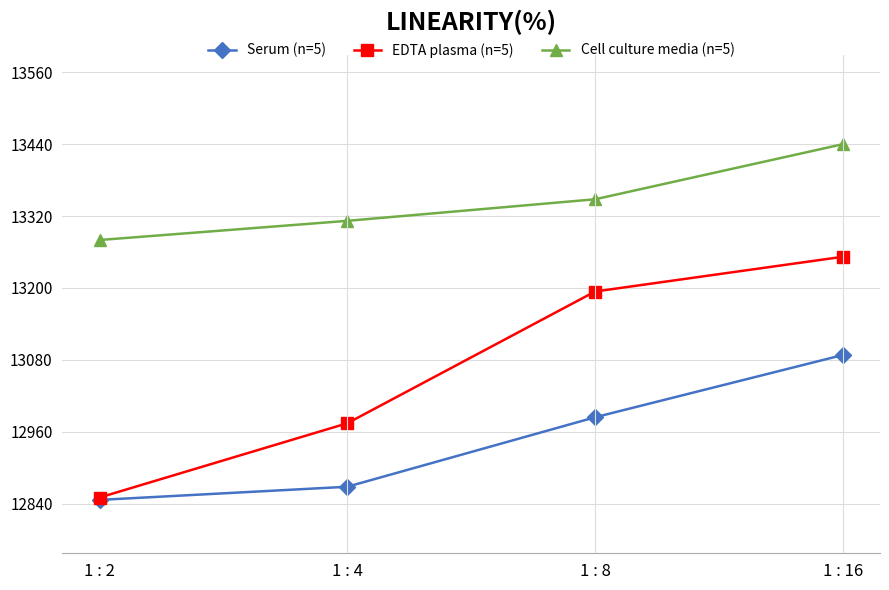

Which series has the widest spread of values?

EDTA plasma (n=5)